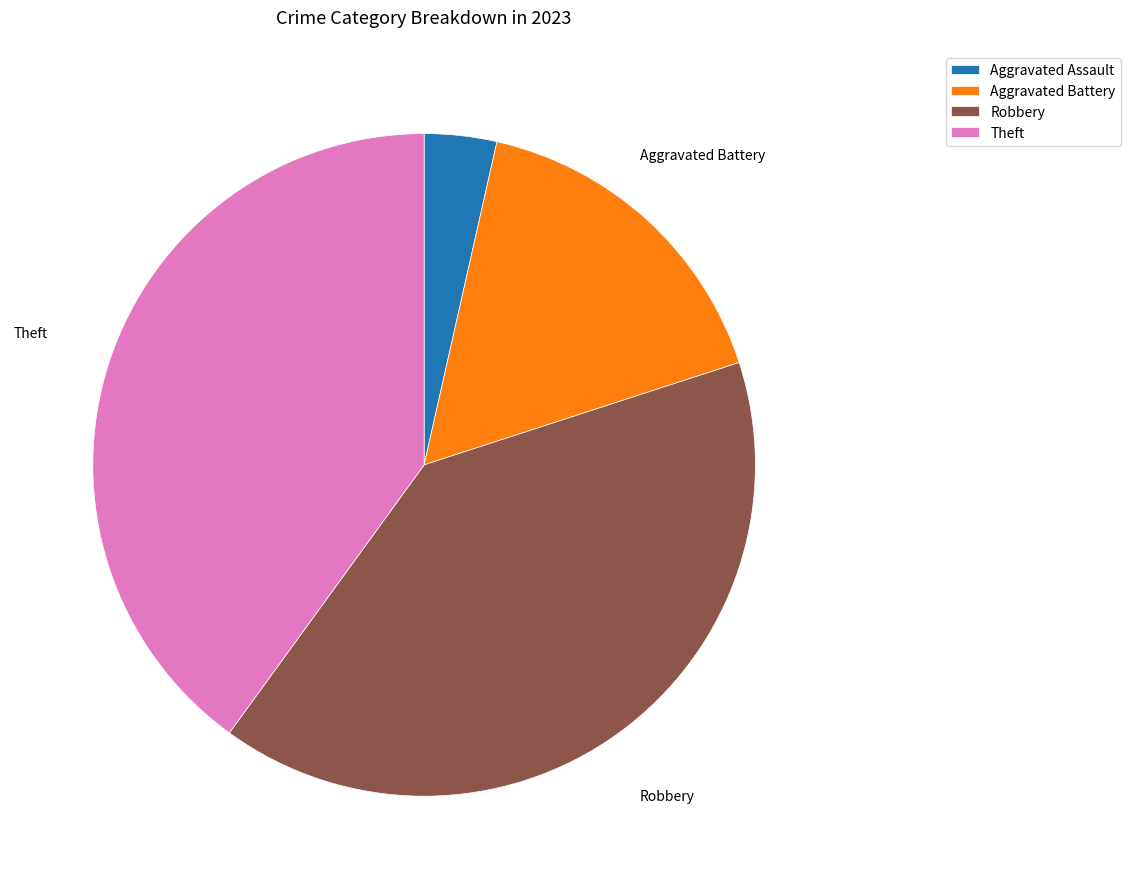

Combined, do Robbery and Aggravated Battery account for over 50%?

Yes